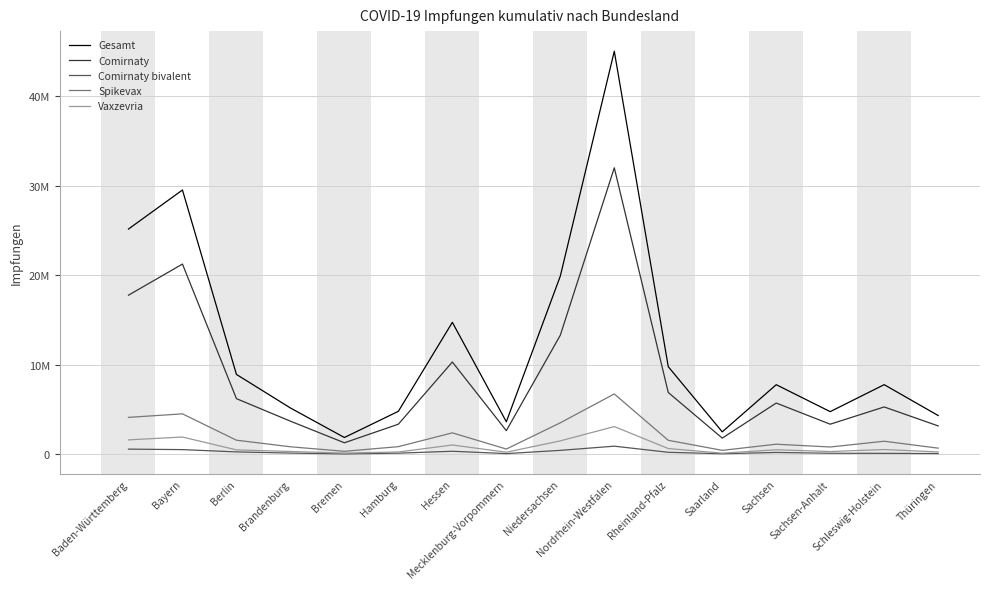

At which label does Gesamt reach its peak?

Nordrhein-Westfalen